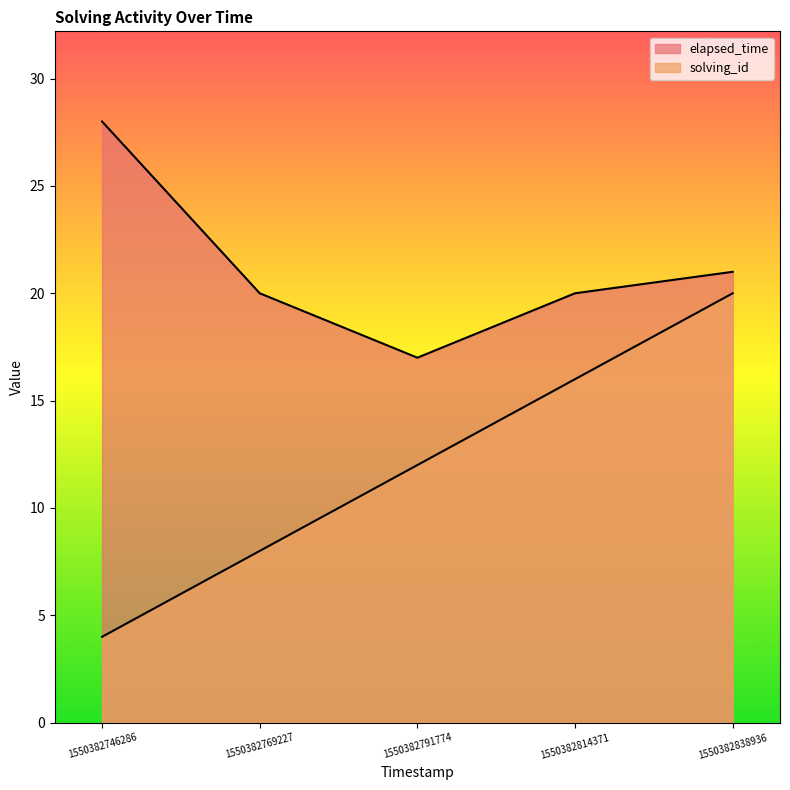

Is it true that solving_id equals 23 at 1550382814371?

False